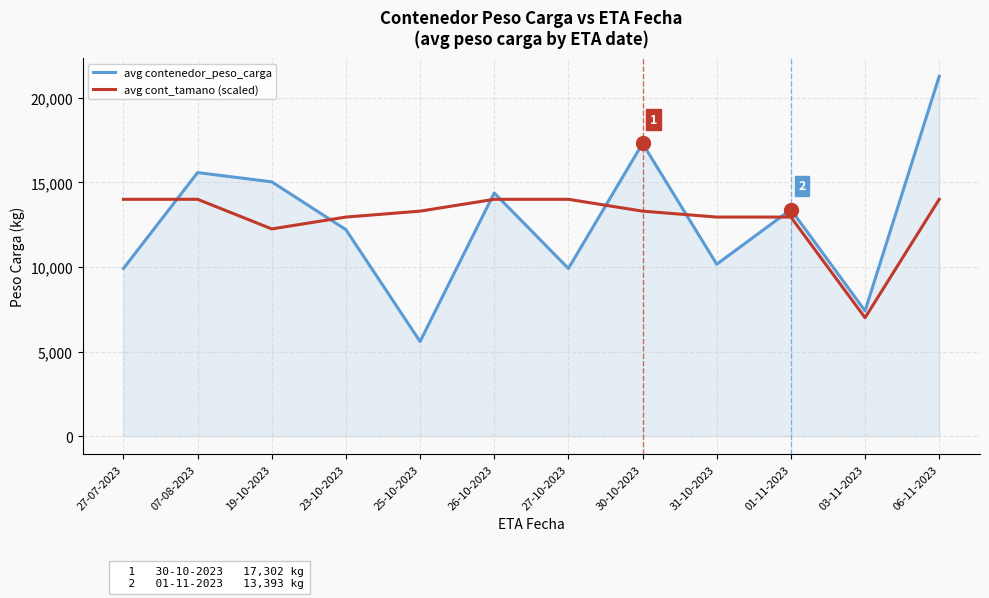

What is the sum of all avg cont_tamano (scaled) values?

154700